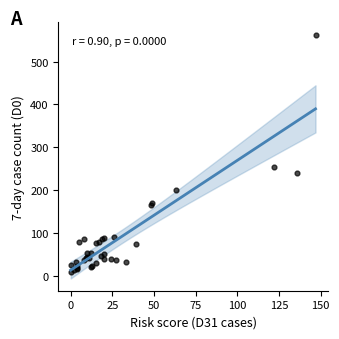

What Y value in the scatter plot is closest to 286?

254